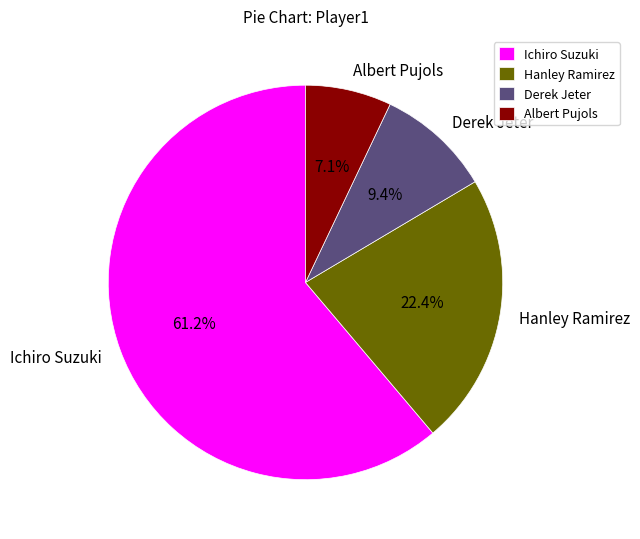

Combined, do Albert Pujols and Ichiro Suzuki account for over 50%?

Yes